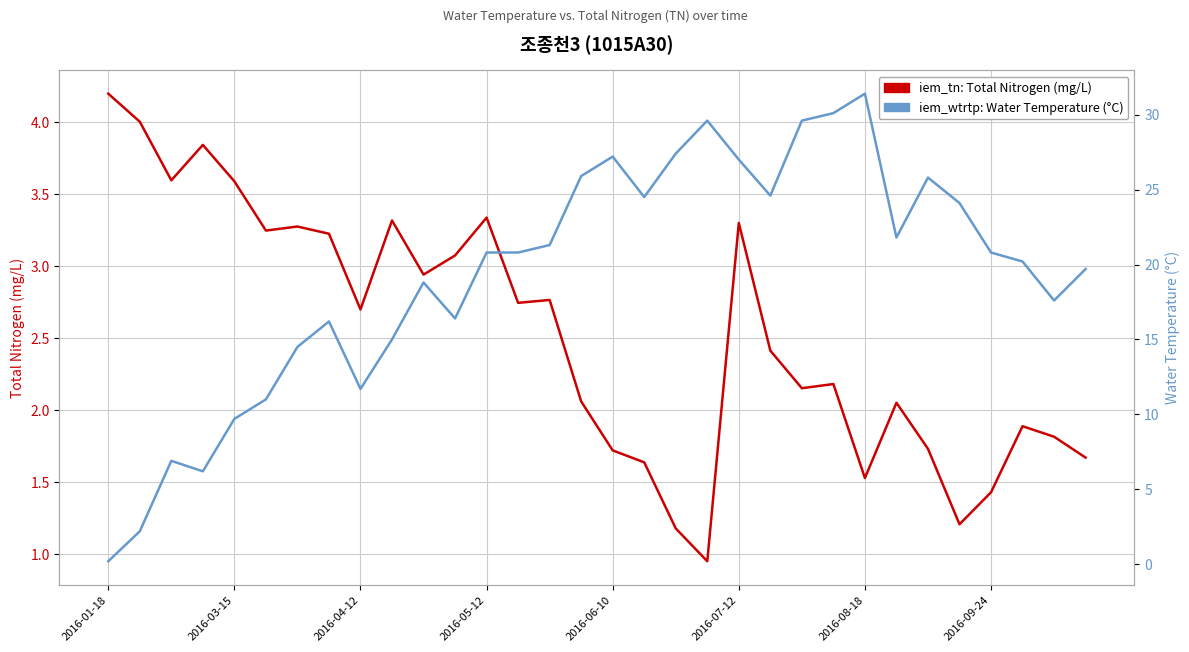

What is the maximum value for iem_wtrtp: Water Temp (°C)?

31.4